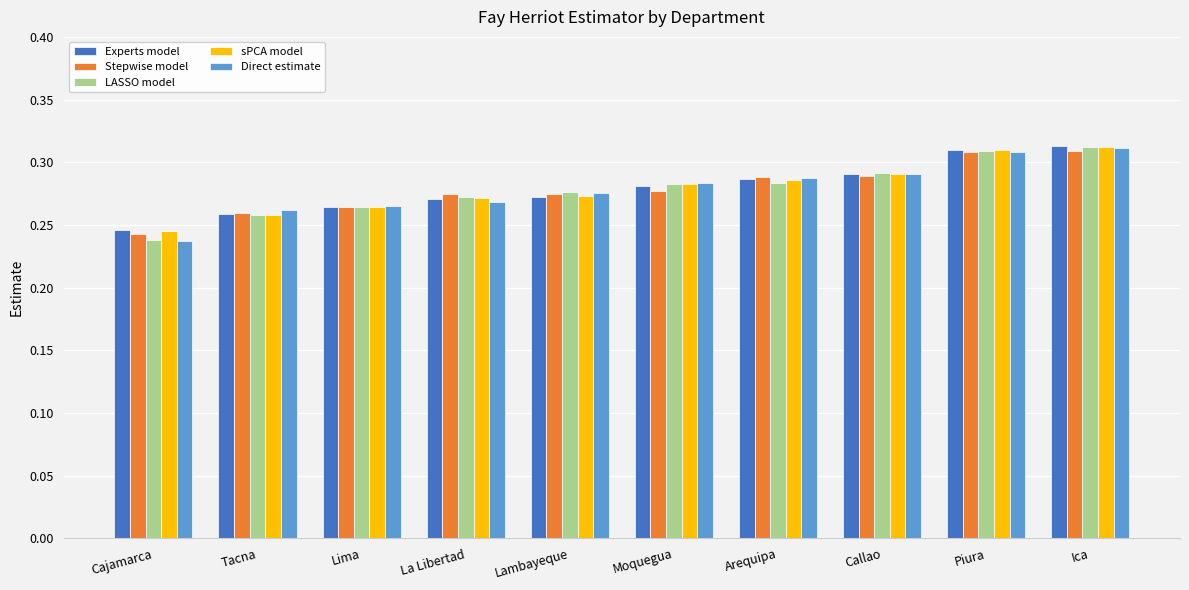

How many categories are shown in the chart?

10